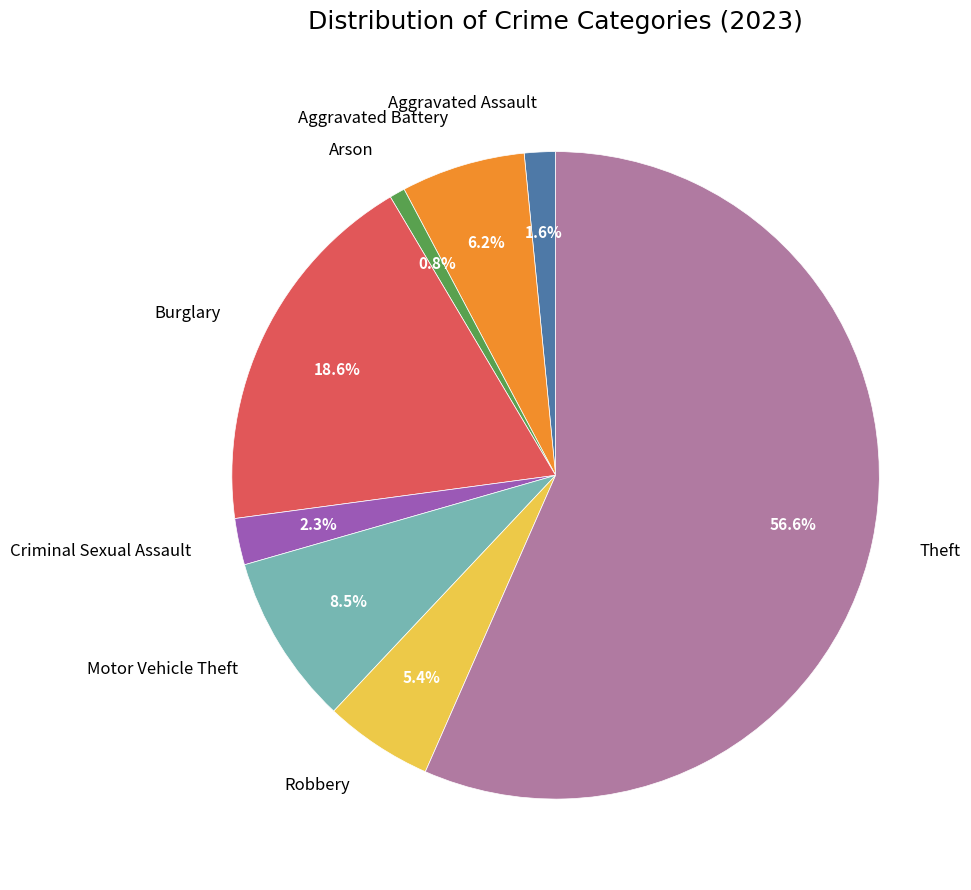

To the nearest percent, what is the combined percentage of Robbery and Aggravated Battery?

12%